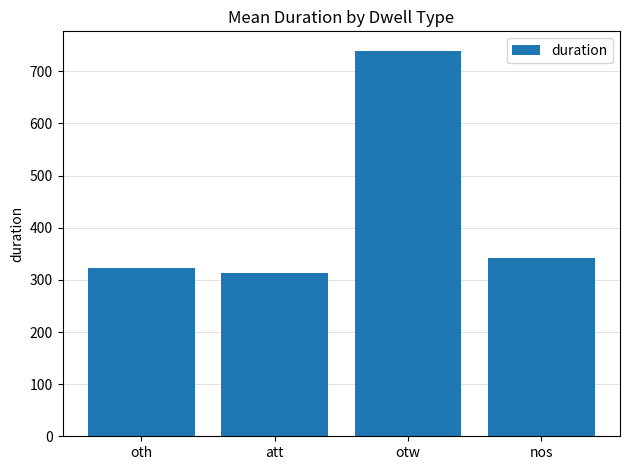

What is the ratio of the value at att to the value at nos?

0.9